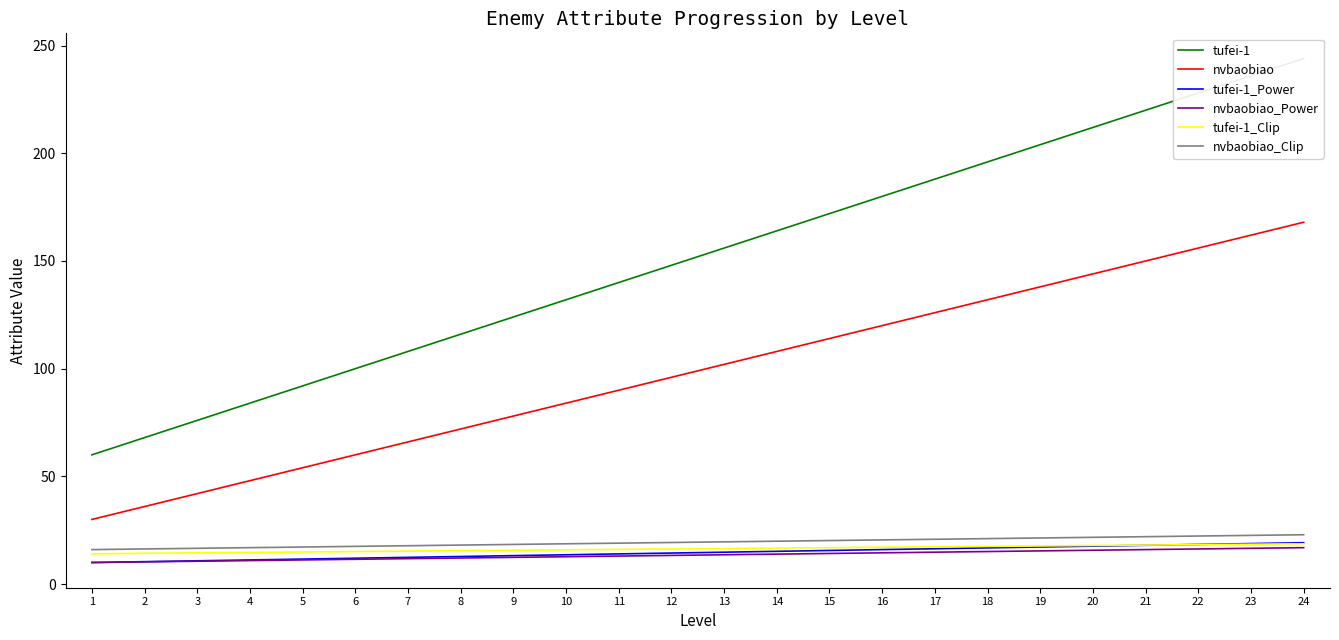

Rank the series by their maximum value, from highest to lowest.

tufei-1, nvbaobiao, nvbaobiao_Clip, tufei-1_Power, tufei-1_Clip, nvbaobiao_Power